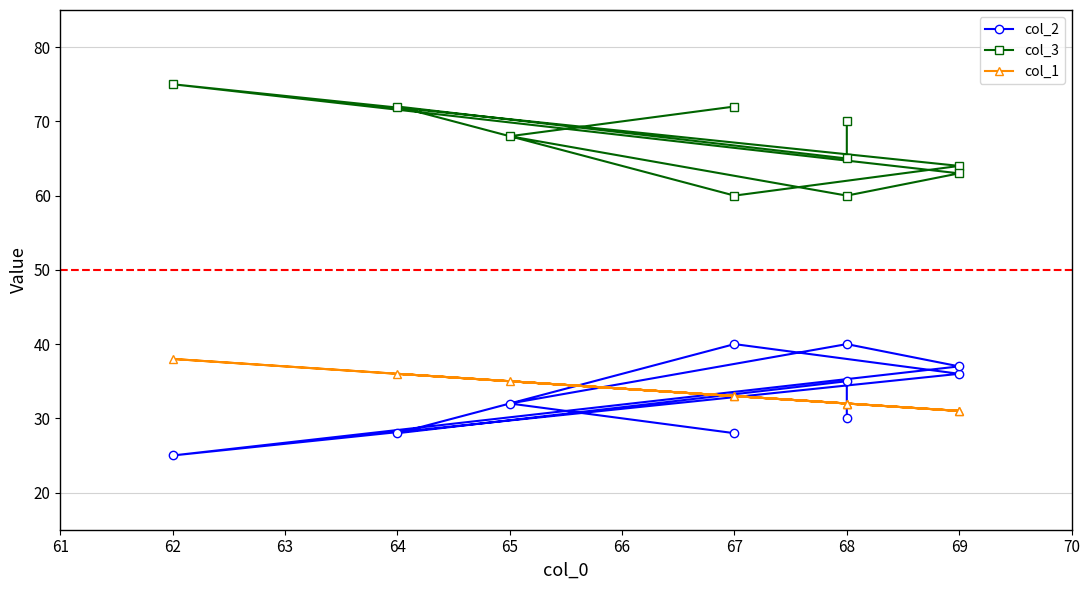

In col_3, how many points are higher than both neighbors (excluding endpoints)?

2